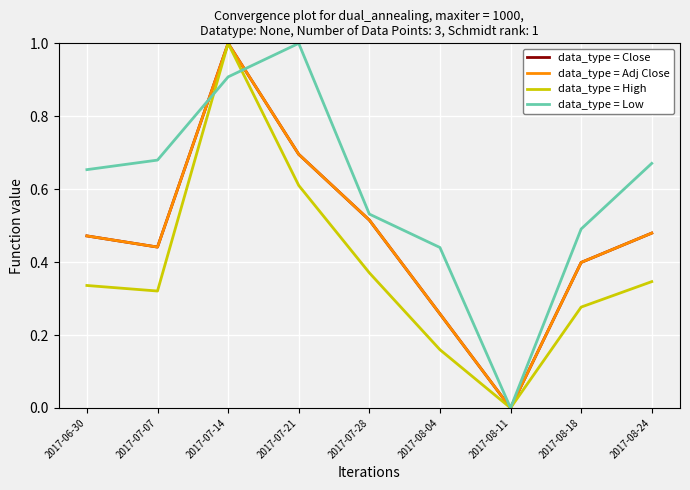

What position from the right is 2017-07-21?

6